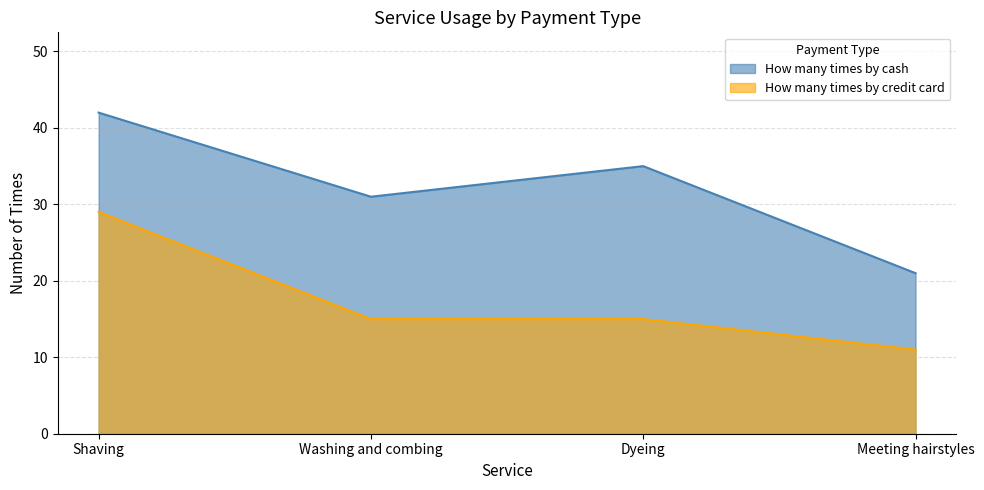

At how many categories does at least one series exceed 39?

1